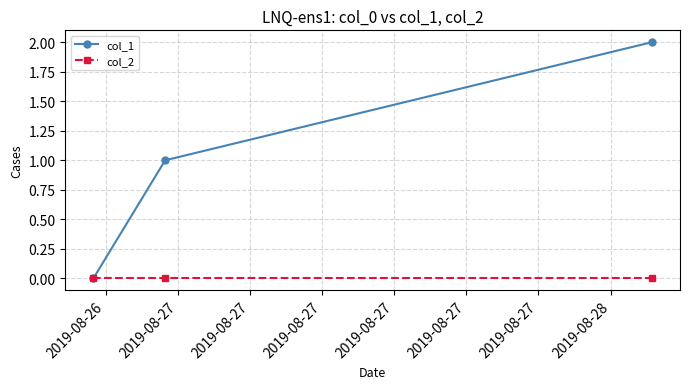

What is the value of the col_1 point at the 3rd from the left?

2